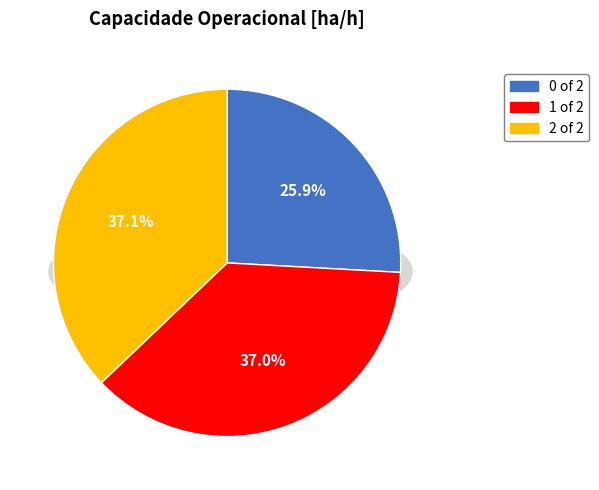

What percentage is the 2 slice, to the nearest percent?

37%